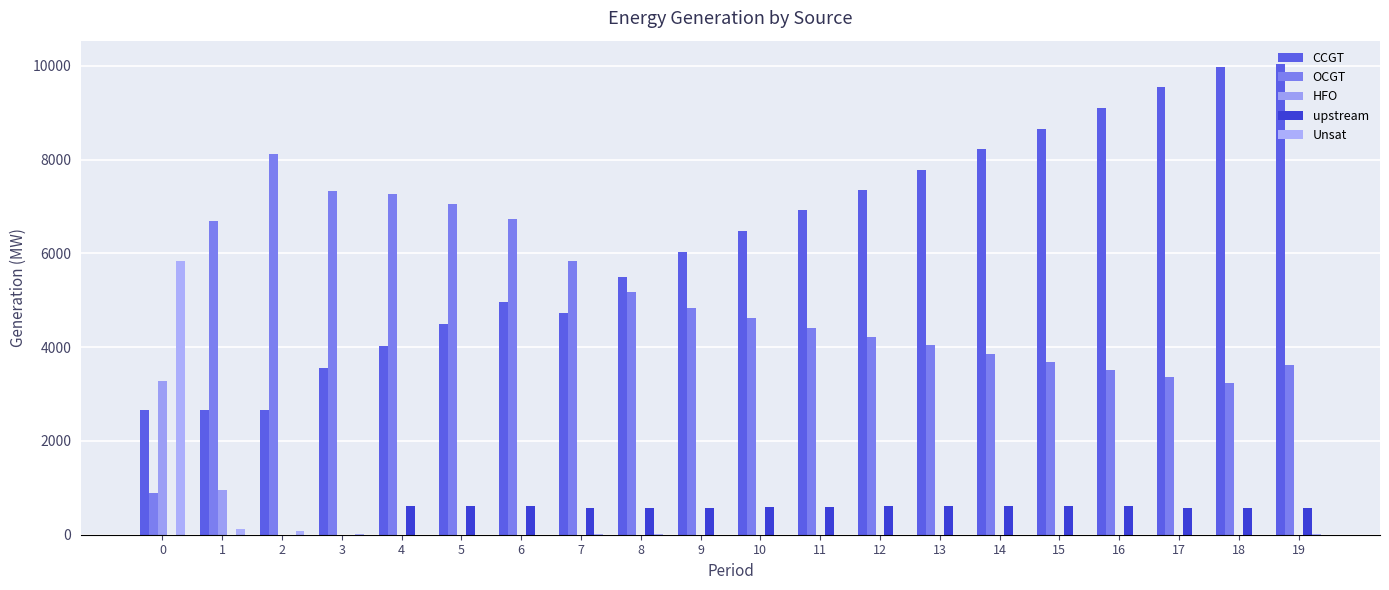

What is the sum of all HFO values?

4227